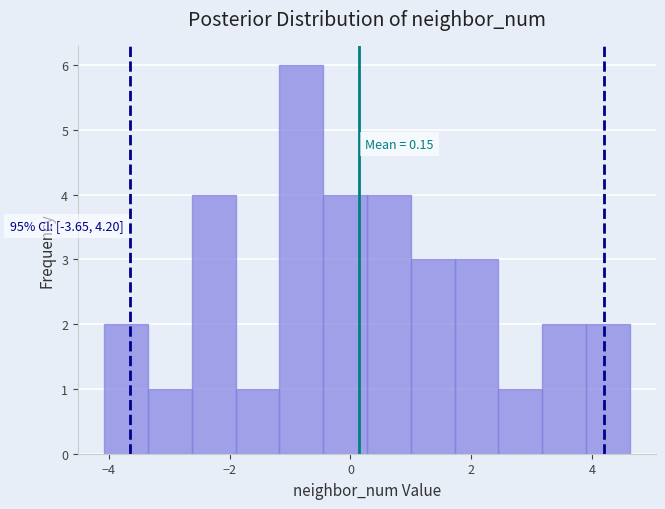

Around what value on the x-axis is the tallest bar? Give the approximate position of its centre, as read against the axis.

-0.8